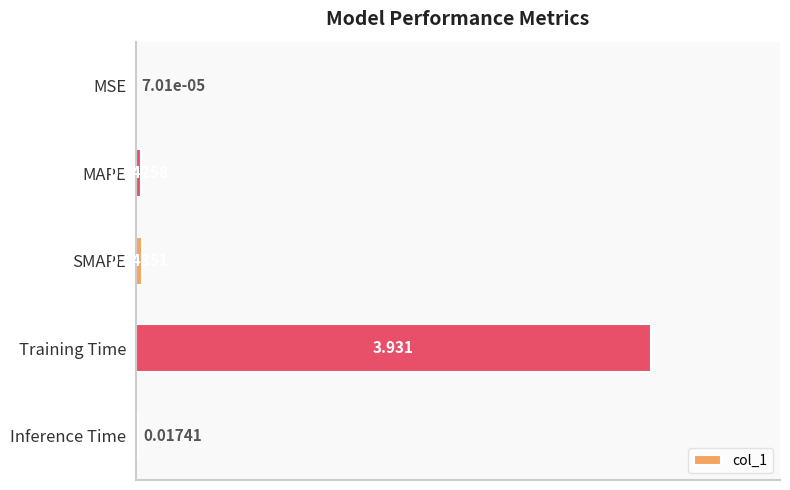

Which label corresponds to the largest value in the chart?

Training Time